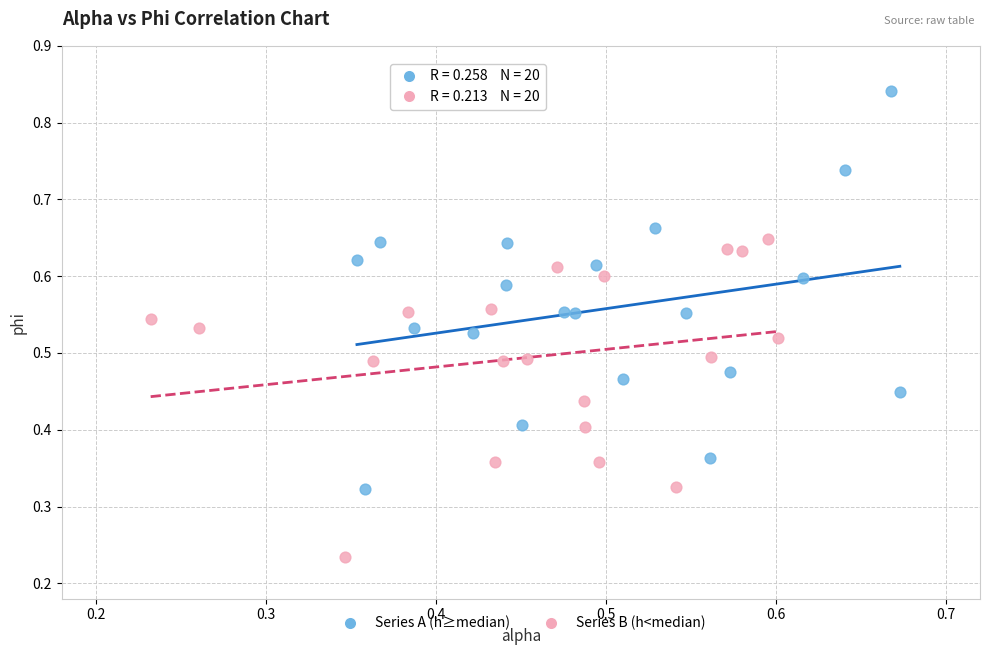

Which series has the largest Y range (max minus min)?

Series A (h≥median)